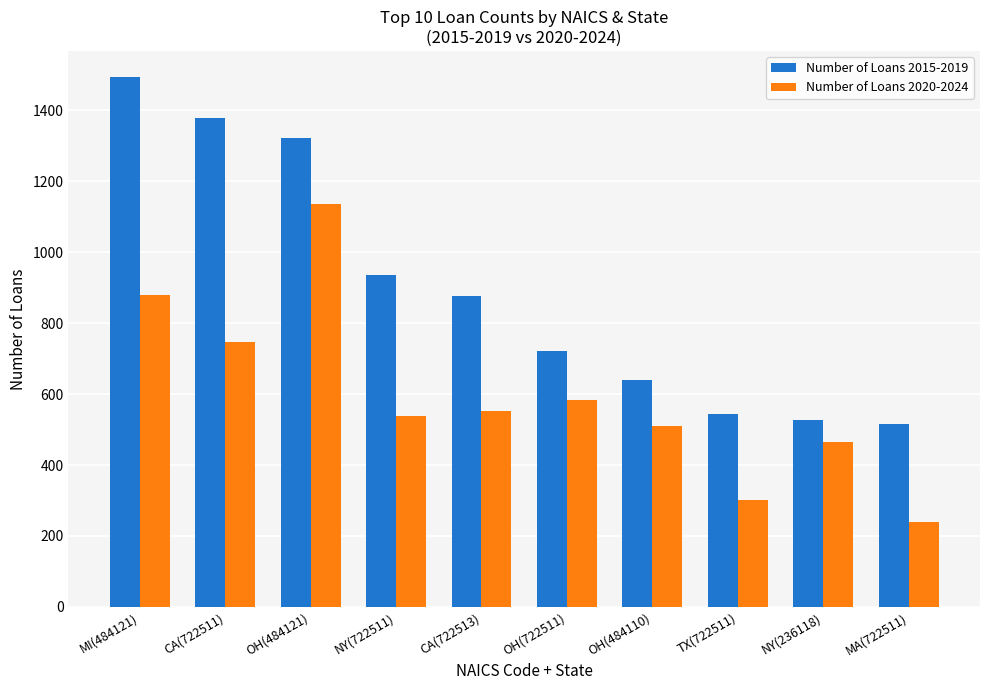

Count the number of categories in the chart.

10